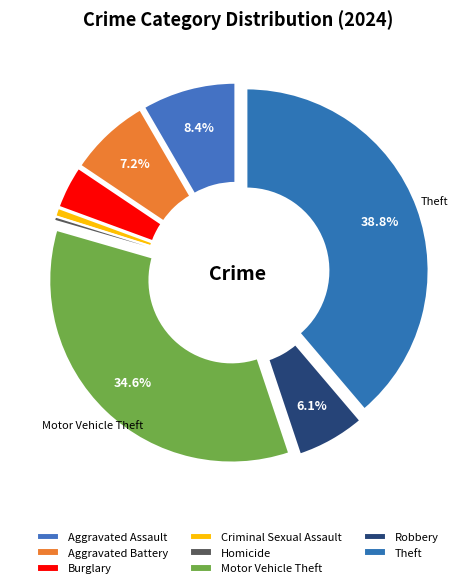

Count the number of slices in the pie.

8